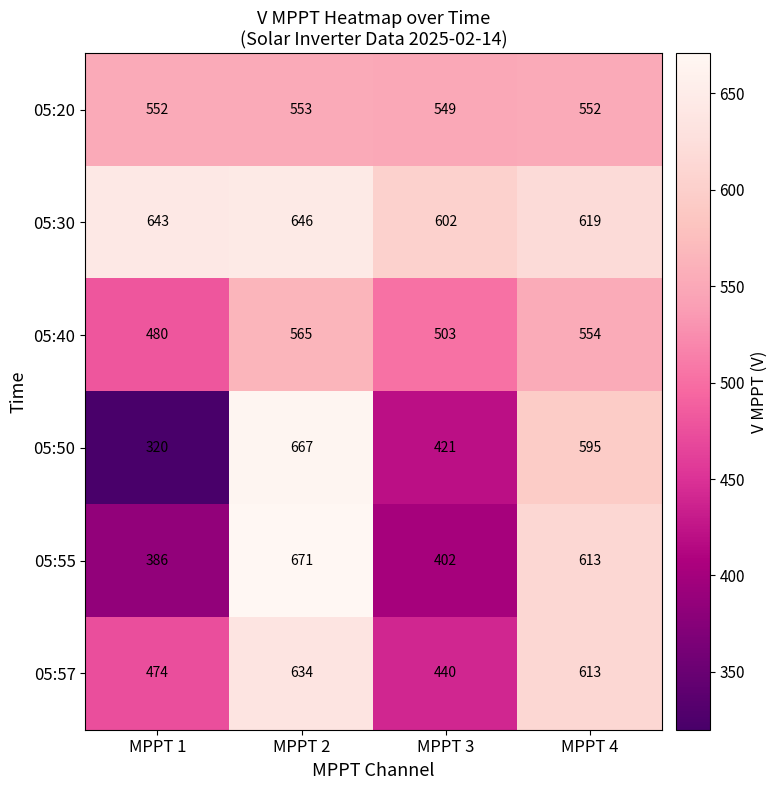

What is the spread (max minus min) of values at MPPT 2?

118